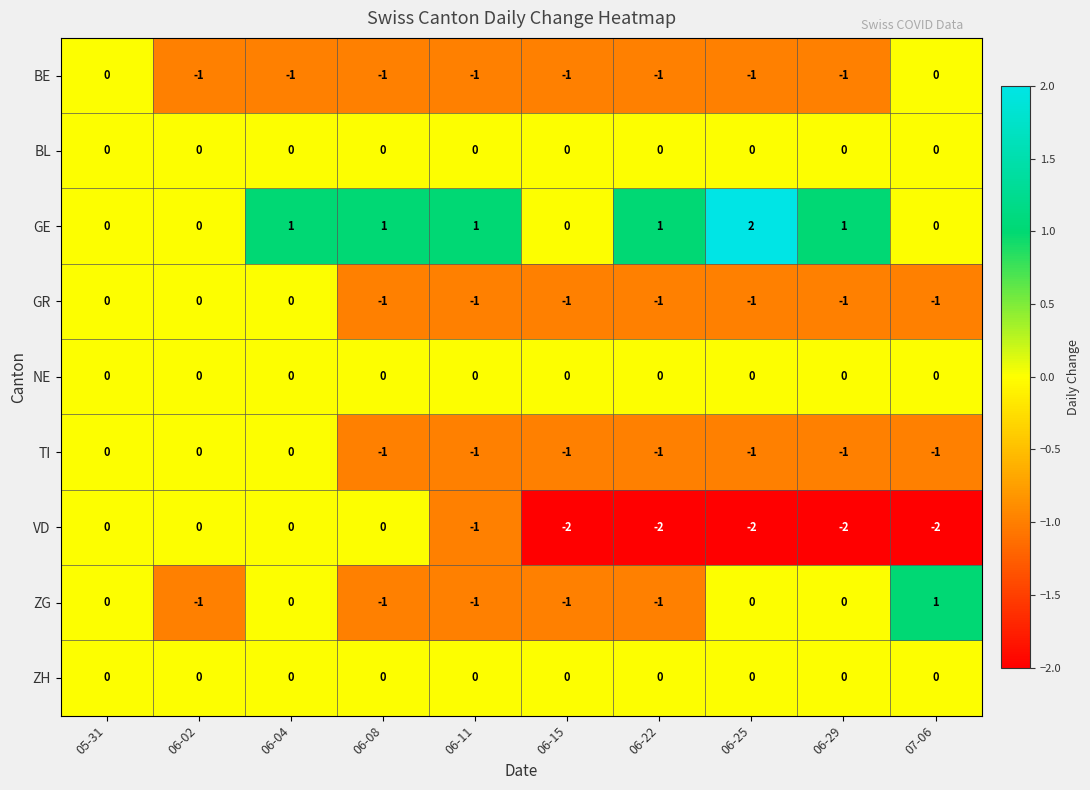

Count the BE values in the range -1 to 0.

10